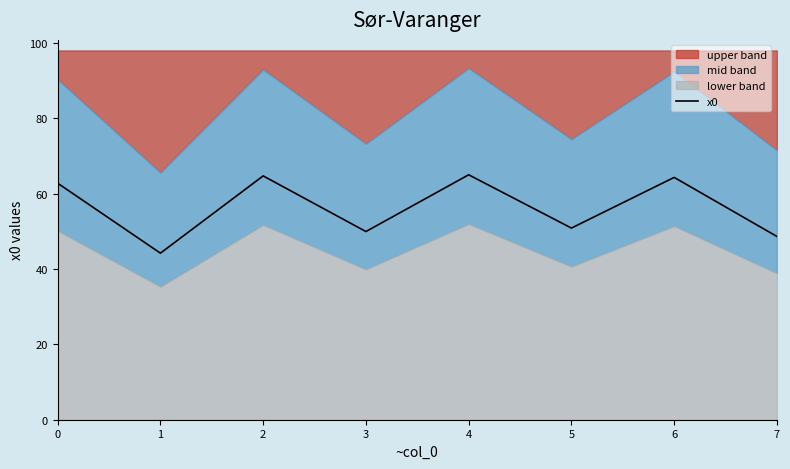

What is the approximate value at 7?

48.6